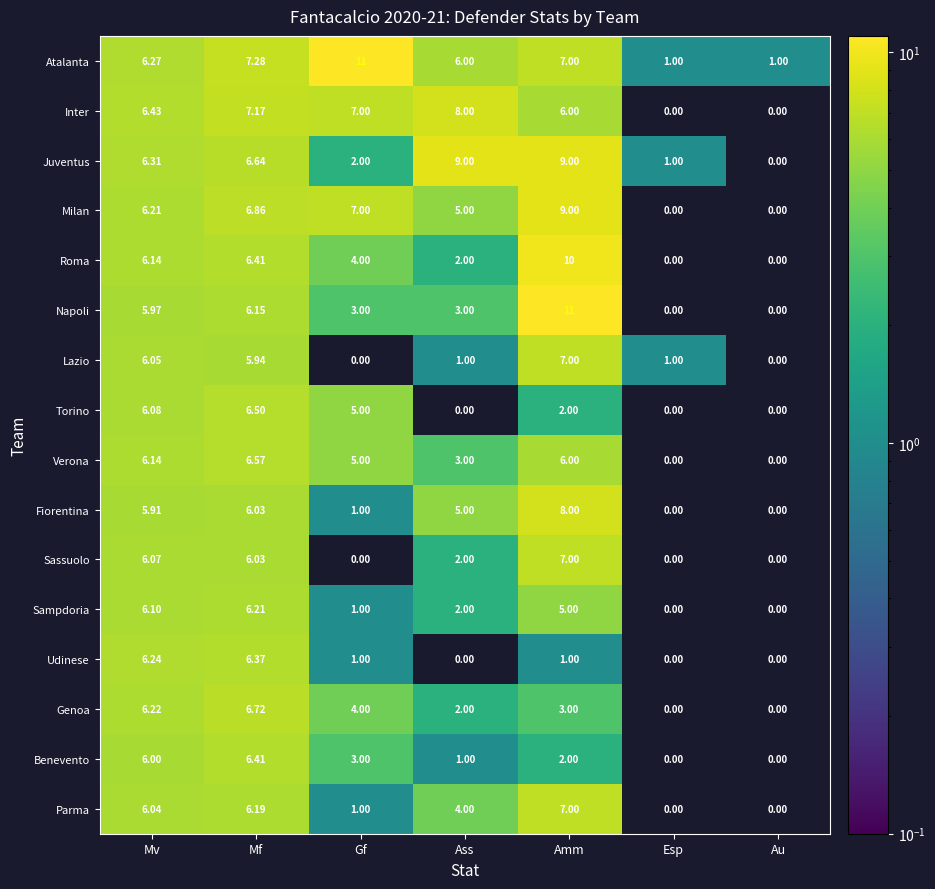

Is the value of Milan at Amm greater than the value of Fiorentina at Amm?

Yes